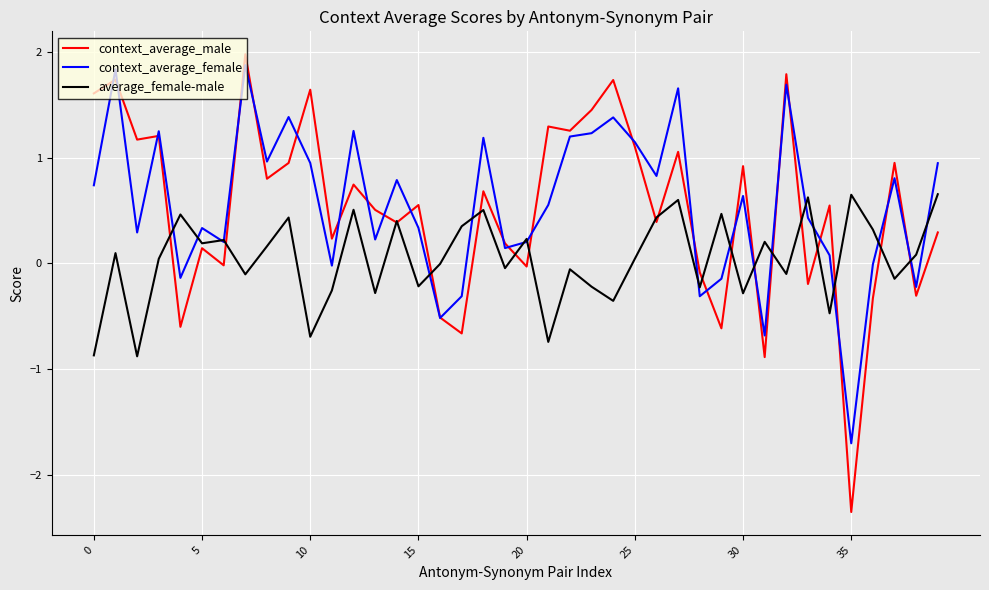

What is the greatest value displayed?

2.0